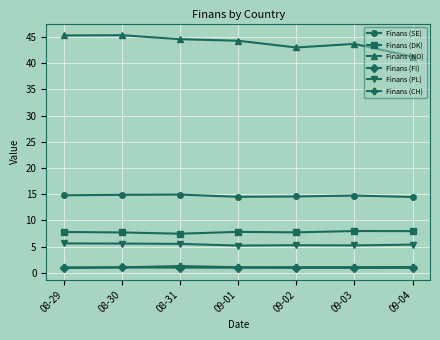

The Finans (DK) series shows 5.2 at 09-01. True or false?

False